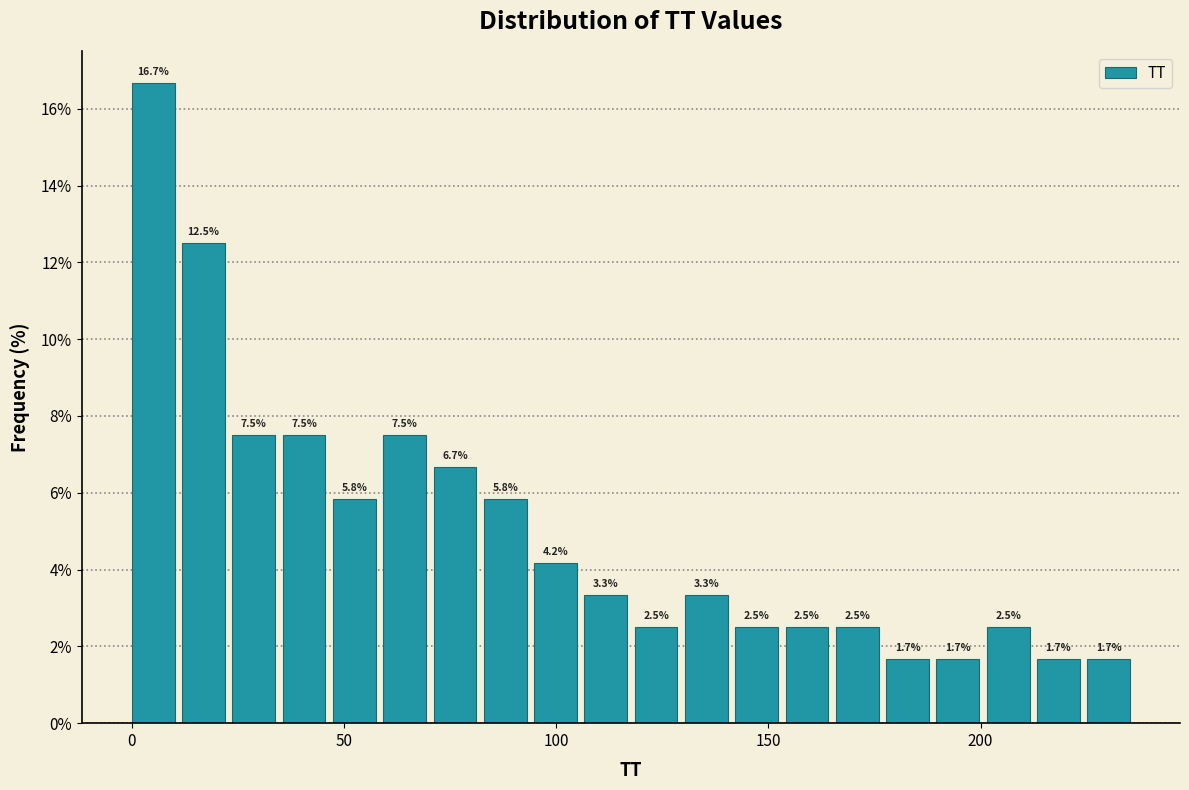

Around what value on the x-axis is the tallest bar? Give the approximate position of its centre, as read against the axis.

5